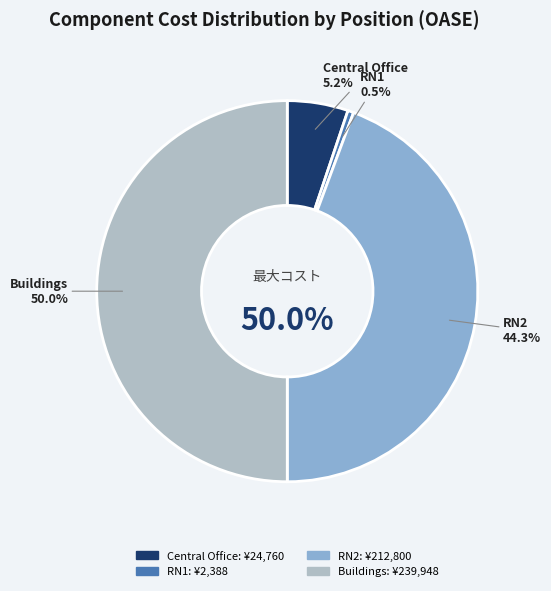

What percentage do RN1 and Buildings together represent?

50.5%